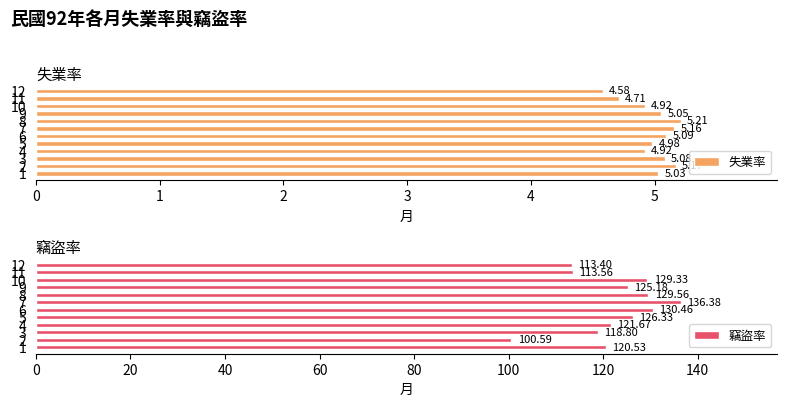

How many data points in 失業率 are less than 5?

5